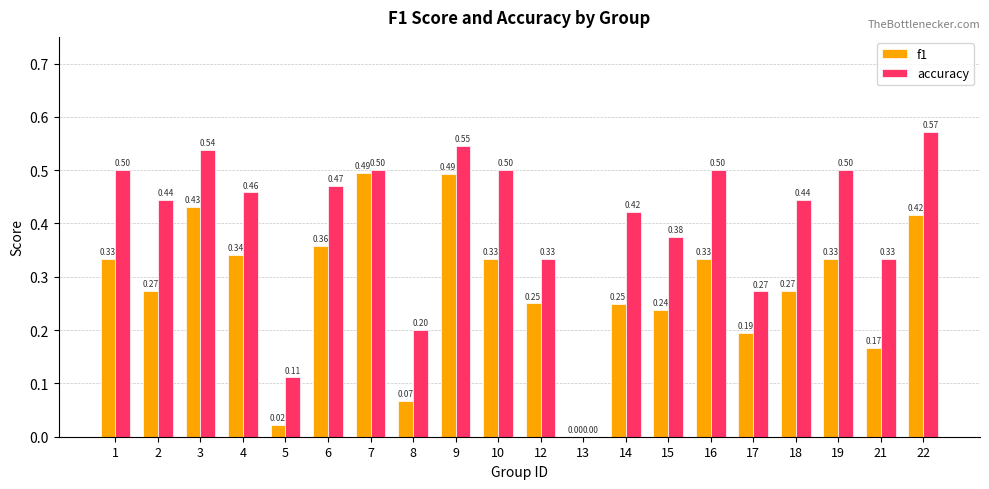

How many distinct data groups are displayed?

2